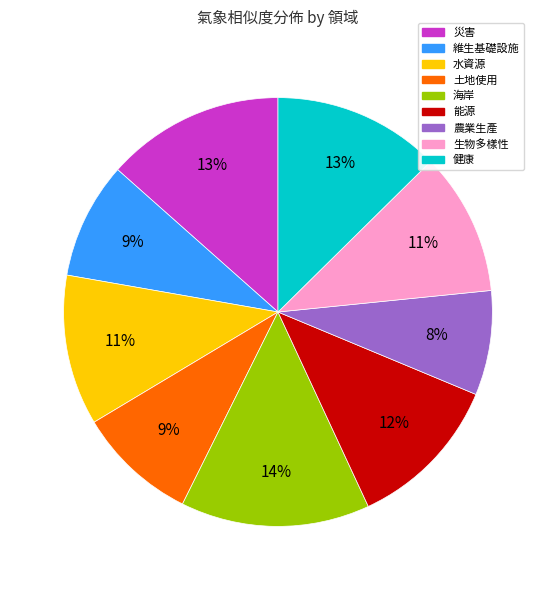

To the nearest percent, what is the average slice percentage?

11%